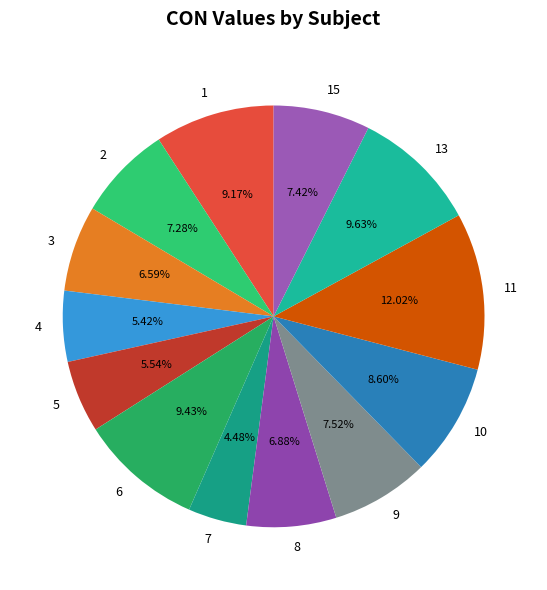

Which has a higher value, 3 or 5?

3